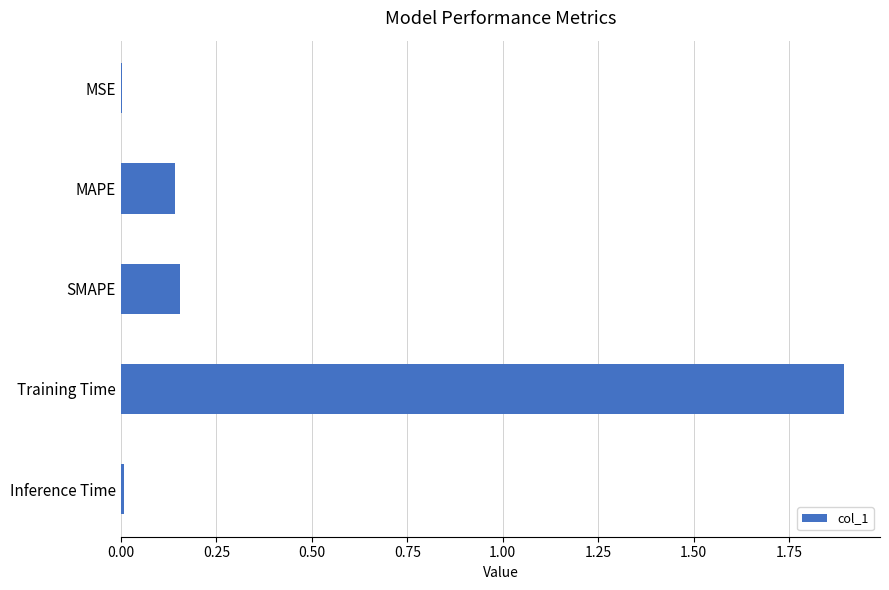

The value at Training Time is 3.1. True or false?

False